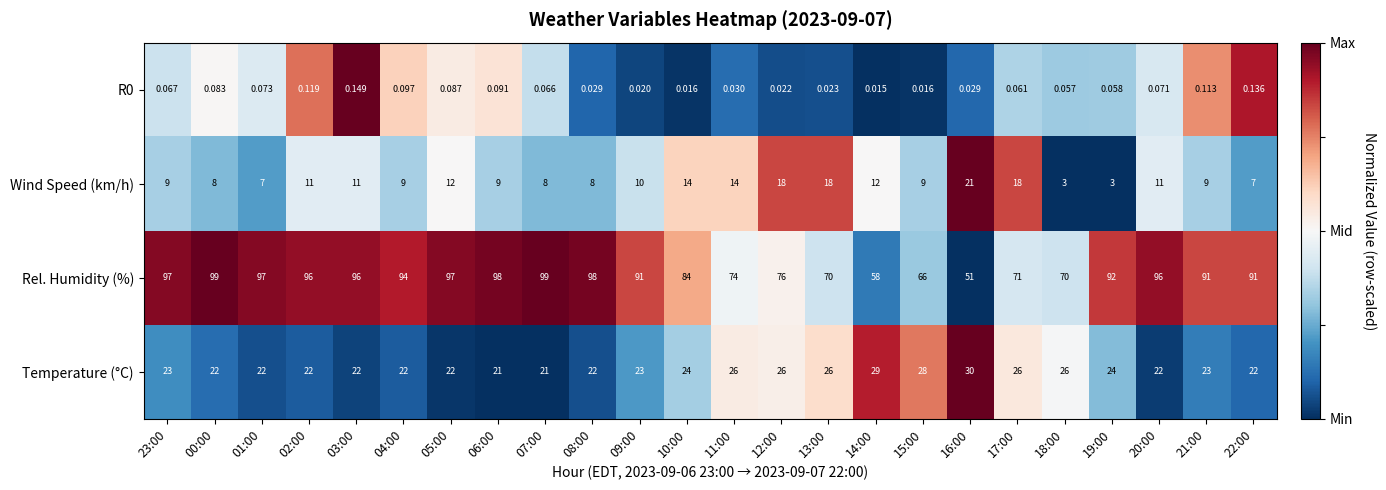

Is the value of Temperature (°C) at 23:00 greater than the value of Wind Speed (km/h) at 19:00?

Yes